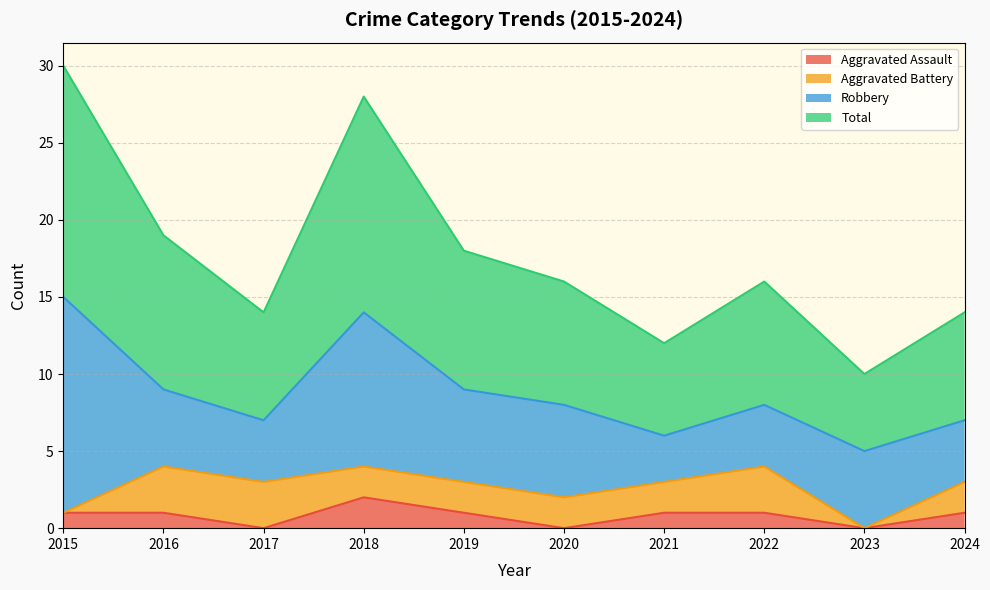

Which series has the widest spread of values?

Total